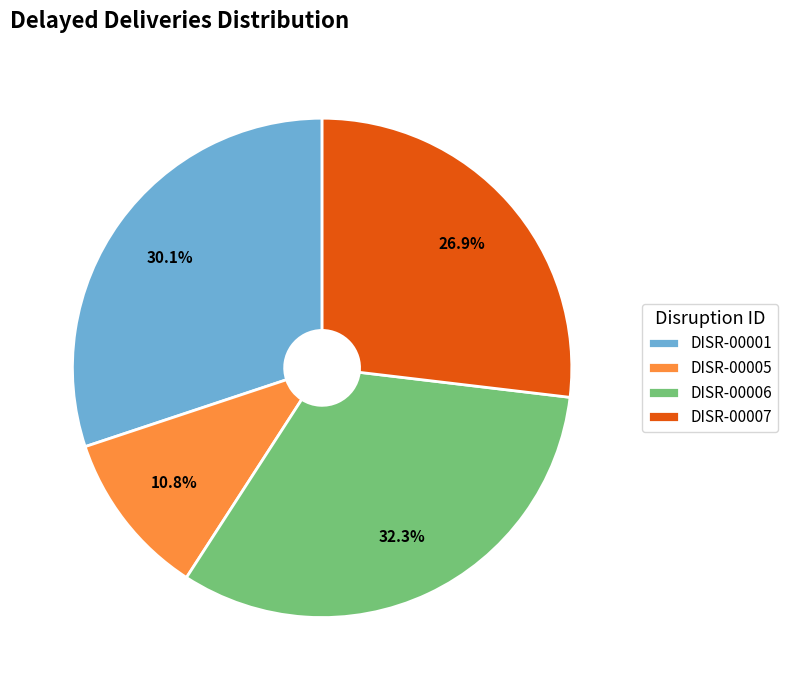

True or false: DISR-00005 accounts for 16% of the total.

False